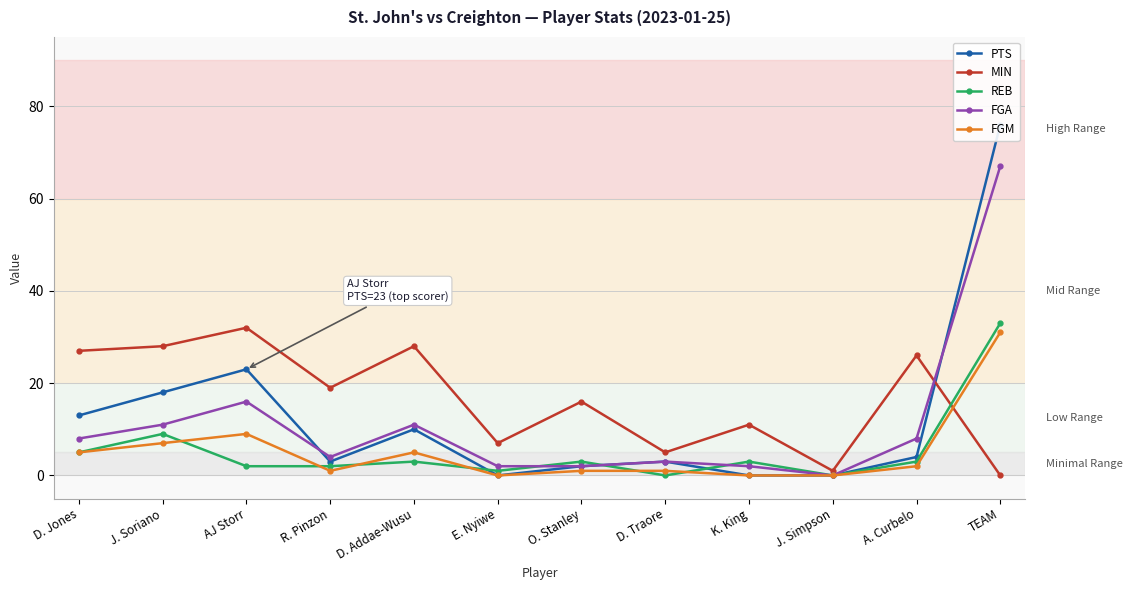

What is the difference between the second highest and second lowest values in the FGM series?

9